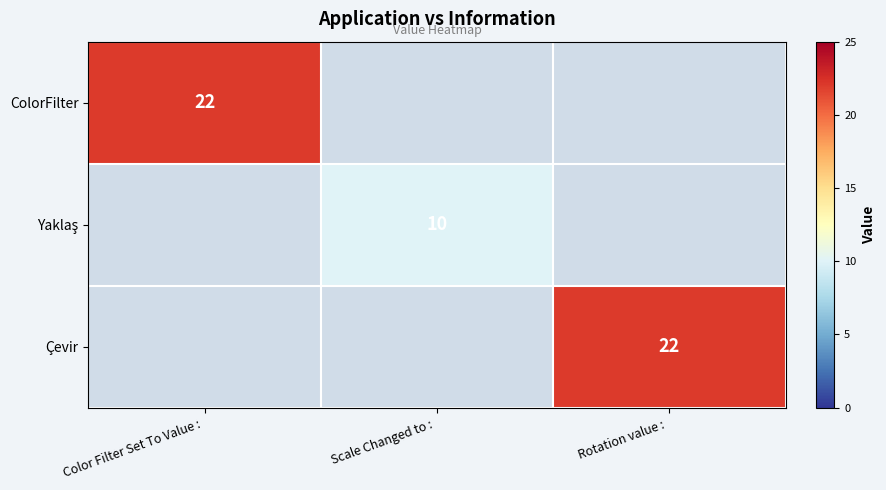

List the series in order of their peak value, lowest first.

Yaklaş, ColorFilter, Çevir